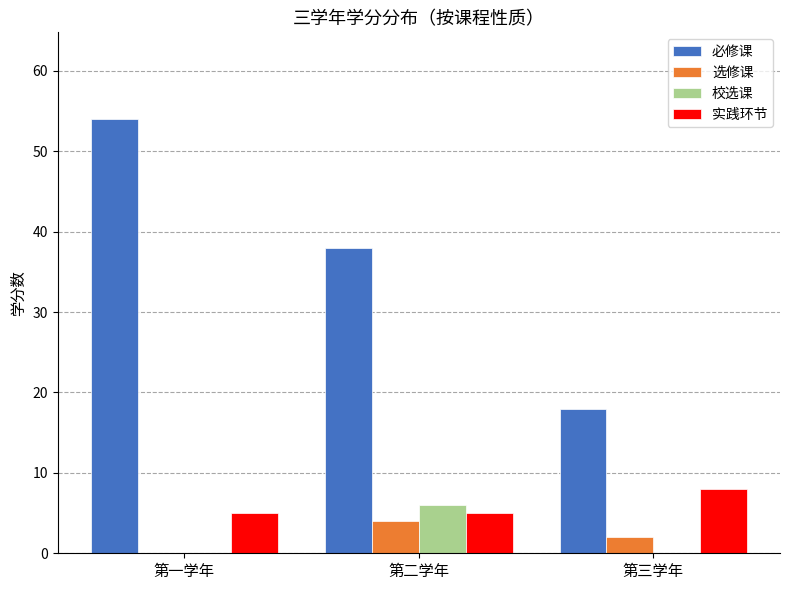

Reading right to left, list all the values displayed in this chart.

必修课: 第三学年=18	第二学年=38	第一学年=54
选修课: 第三学年=2	第二学年=4	第一学年=0
校选课: 第三学年=0	第二学年=6	第一学年=0
实践环节: 第三学年=8	第二学年=5	第一学年=5